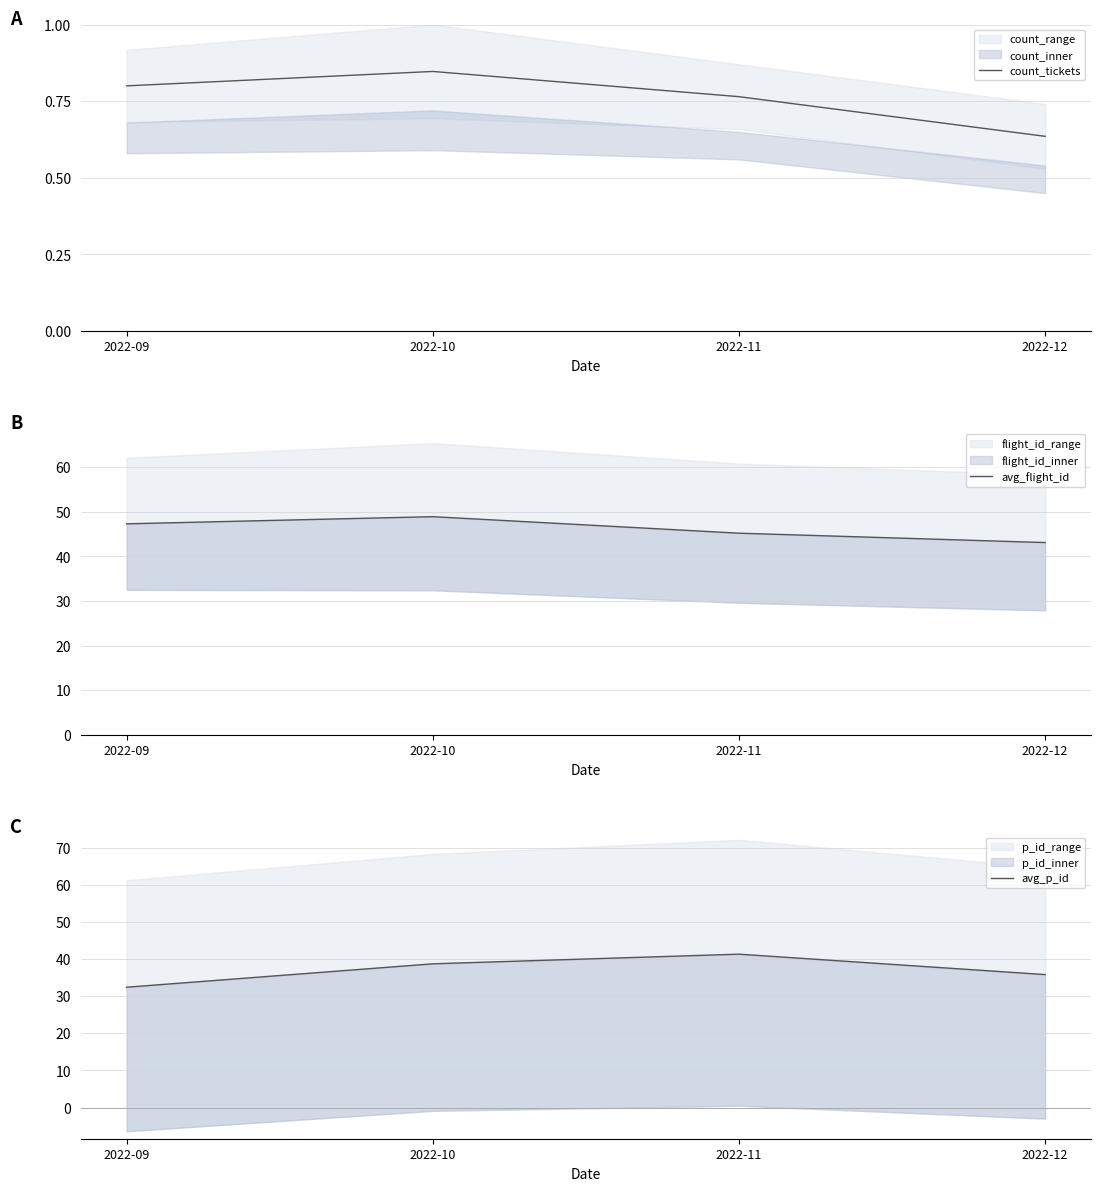

What is the maximum value shown in the chart?

48.9